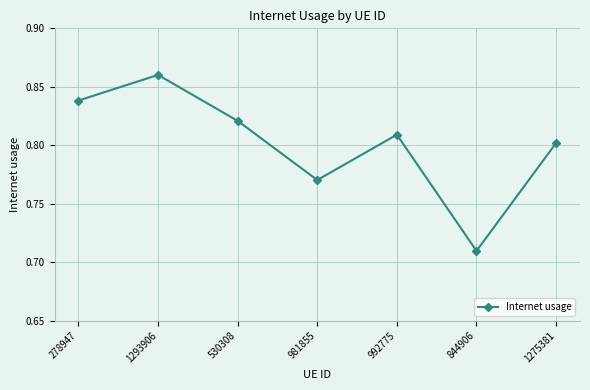

Which category has the lowest value across all series?

844906